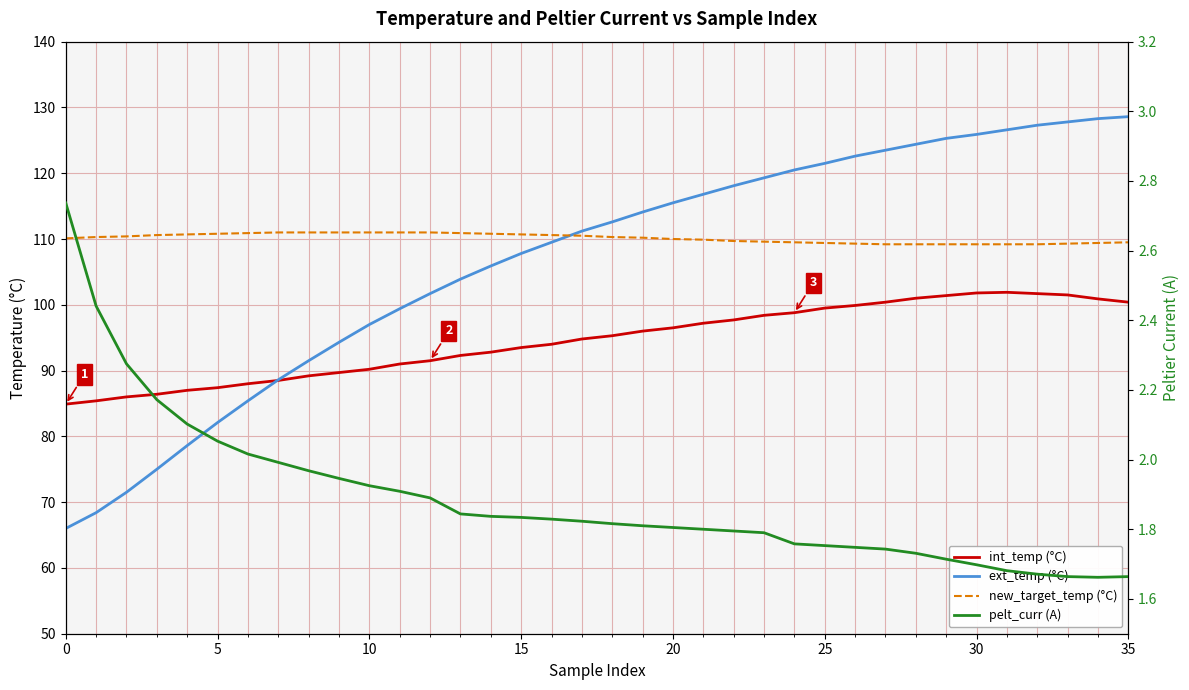

True or false: new_target_temp (°C) and int_temp (°C) intersect in this chart.

False